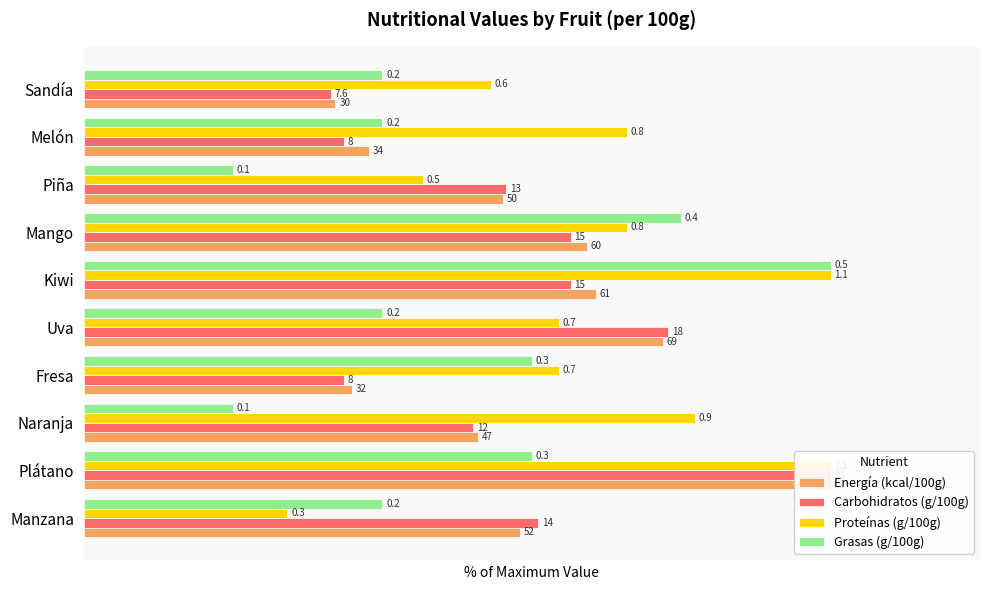

How many groups of bars are there?

10